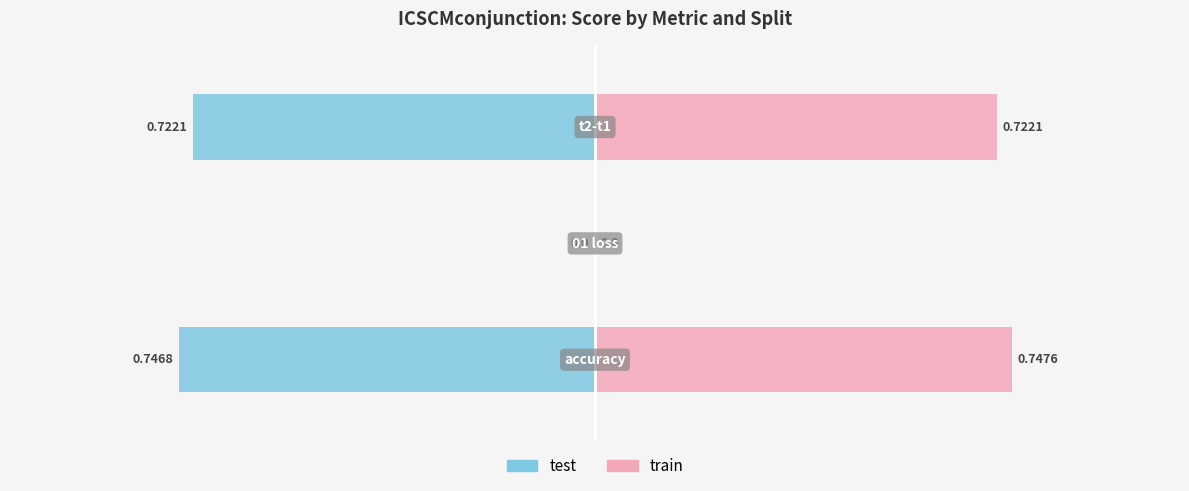

Which series has the widest spread of values?

train